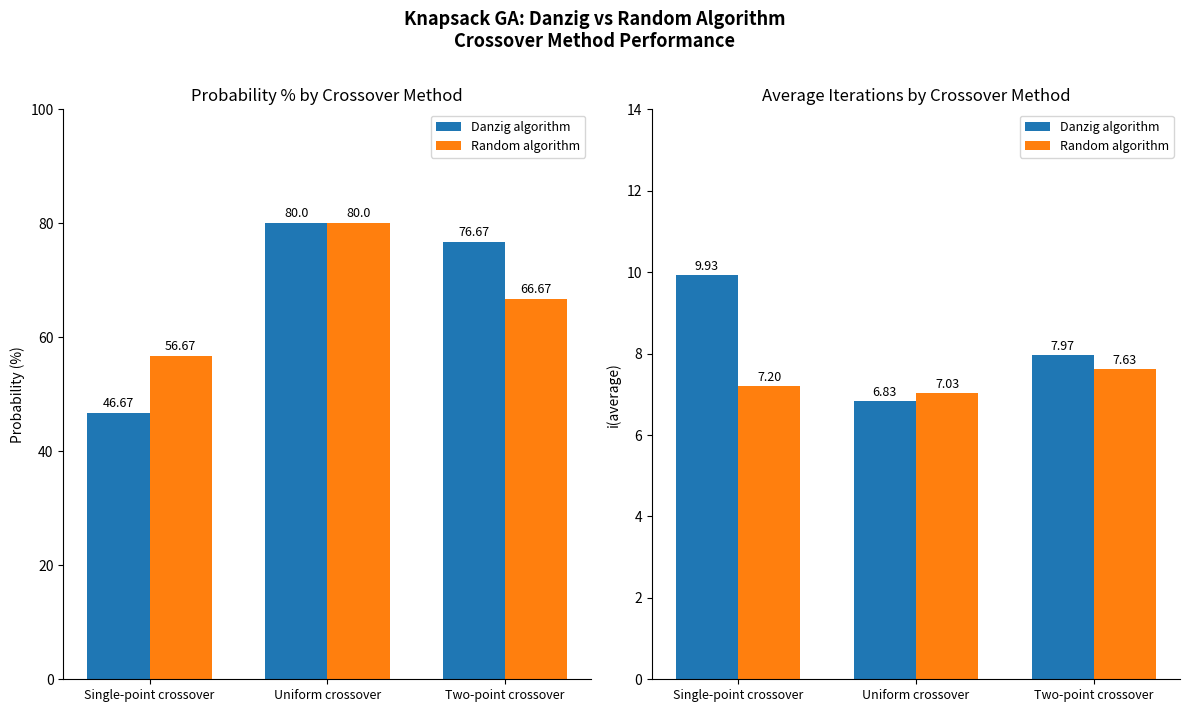

The value of Danzig algorithm at Two-point crossover is 2.7. True or false?

False